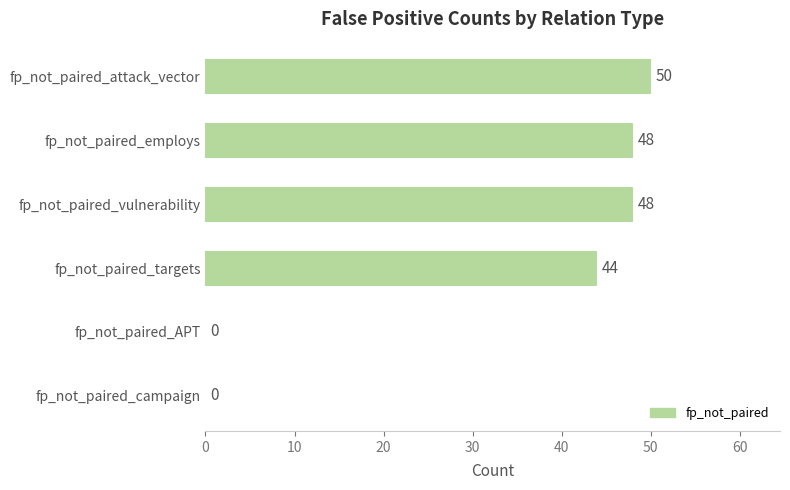

How many distinct data groups are displayed?

1